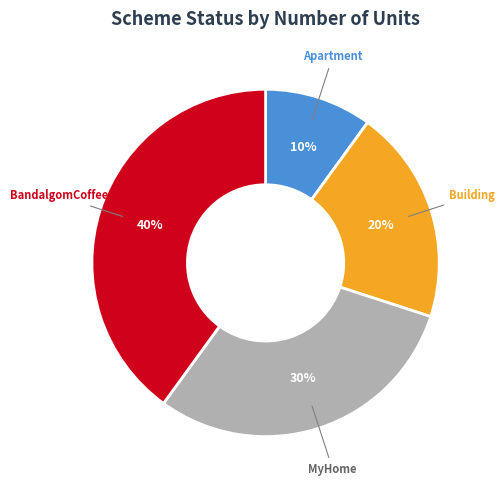

To the nearest percent, what is the difference between the Building and Apartment slice percentages?

10%